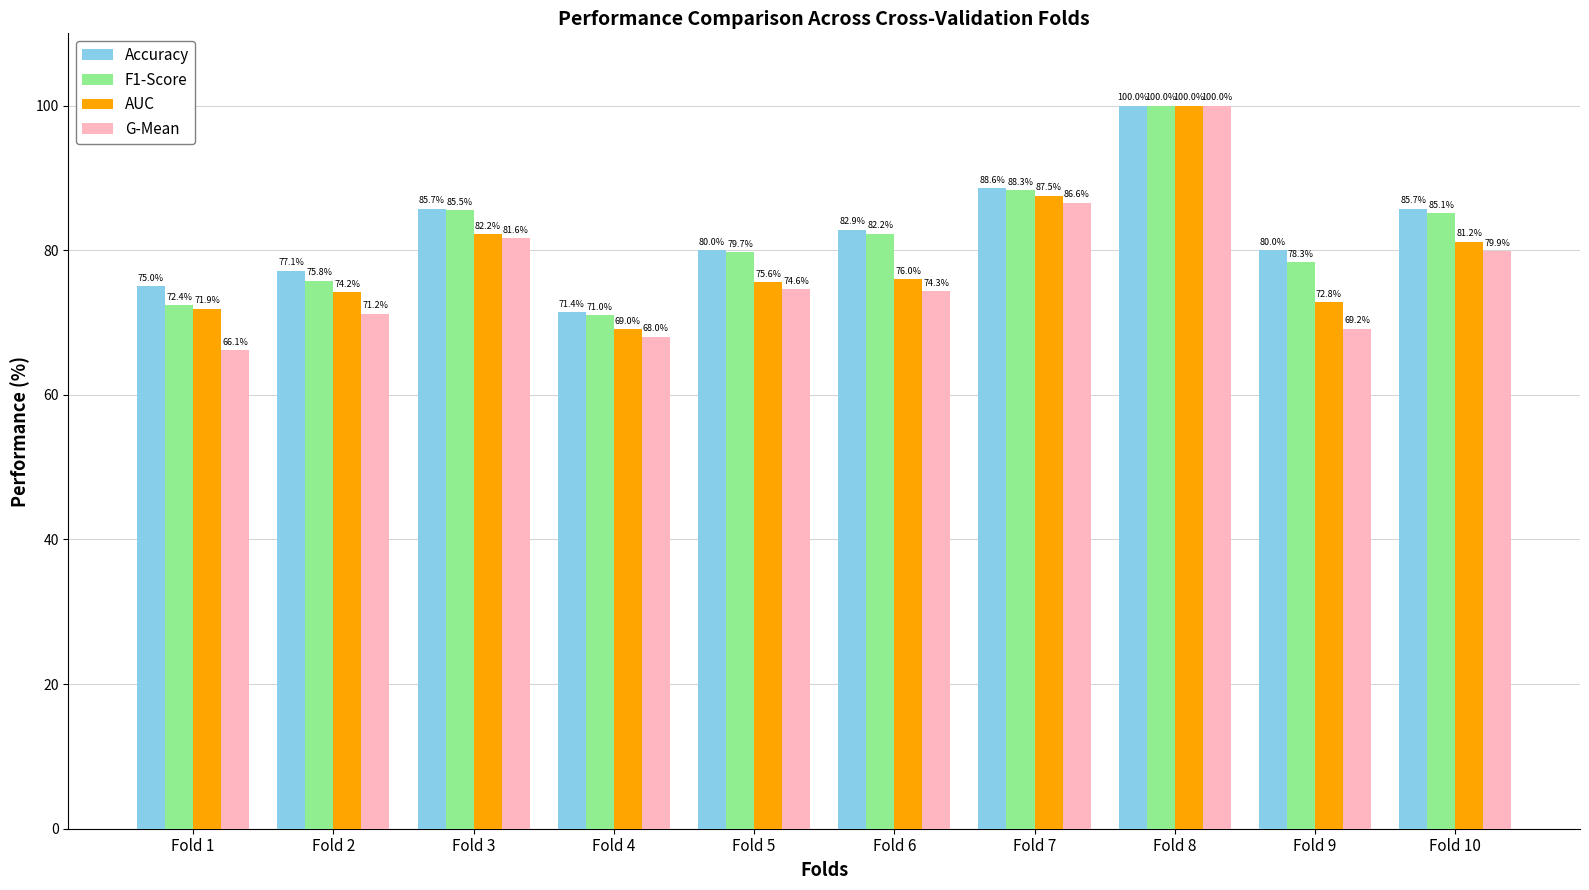

How many groups of bars are there?

10